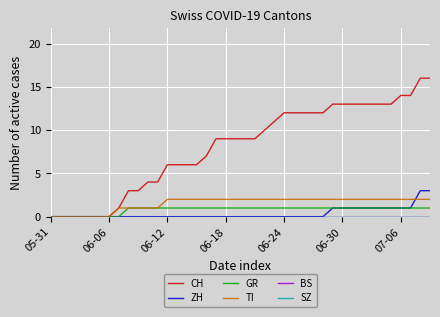

Does the chart display data point markers on the line(s)?

No